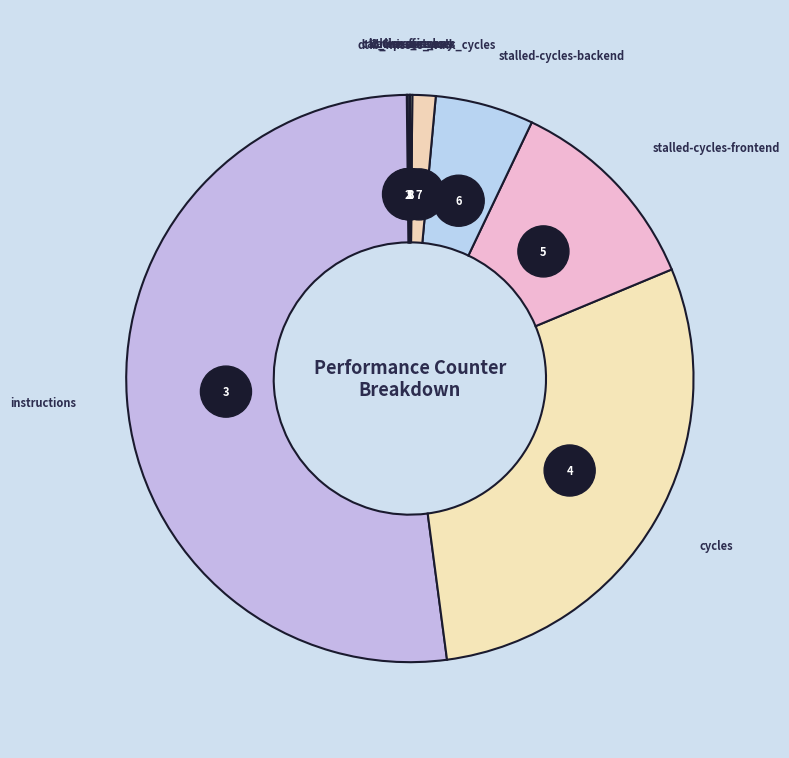

Which category accounts for the majority?

instructions